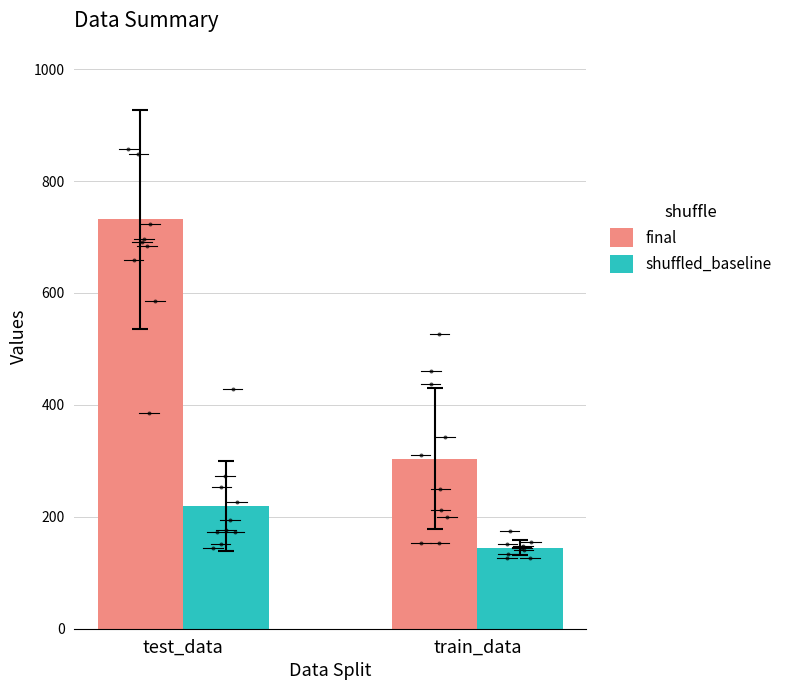

At how many categories does at least one series exceed 330?

1